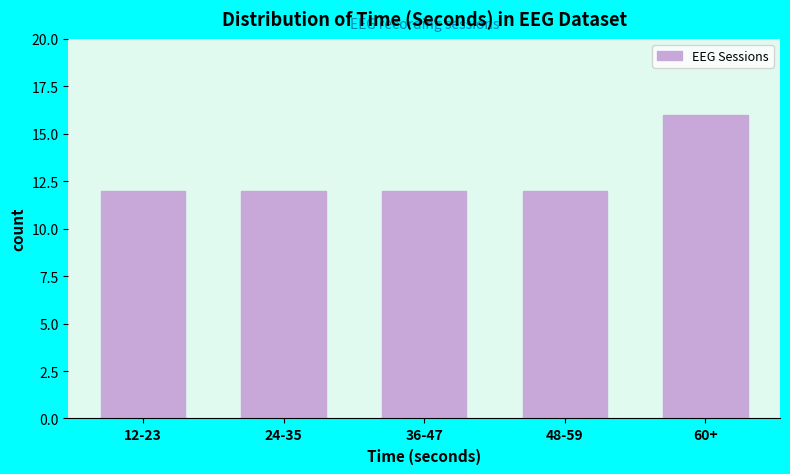

Reading left to right, transcribe all the data shown in this chart.

12	12	12	12	16